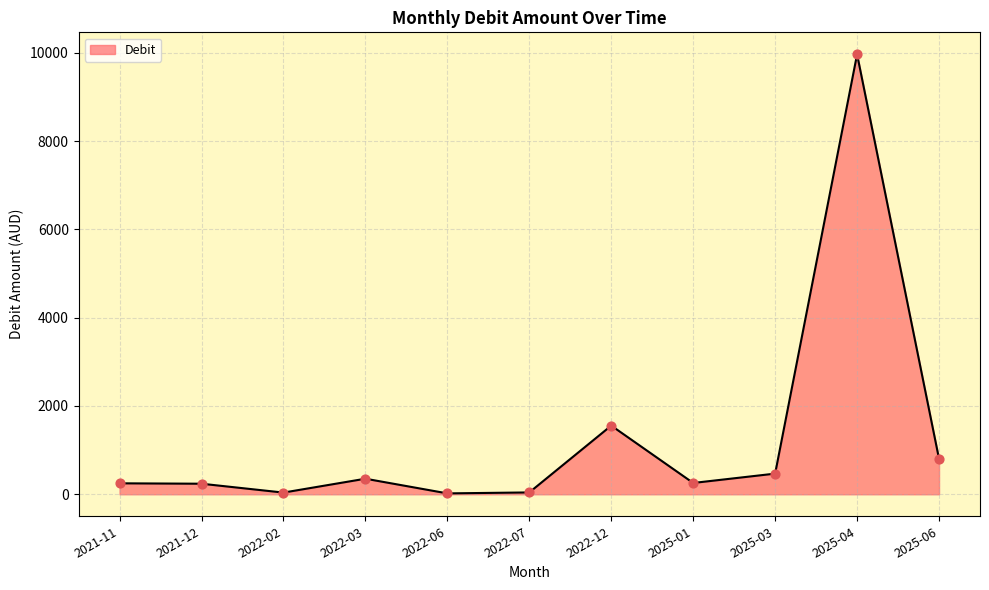

Which has a higher value, 2022-03 or 2022-07?

2022-03